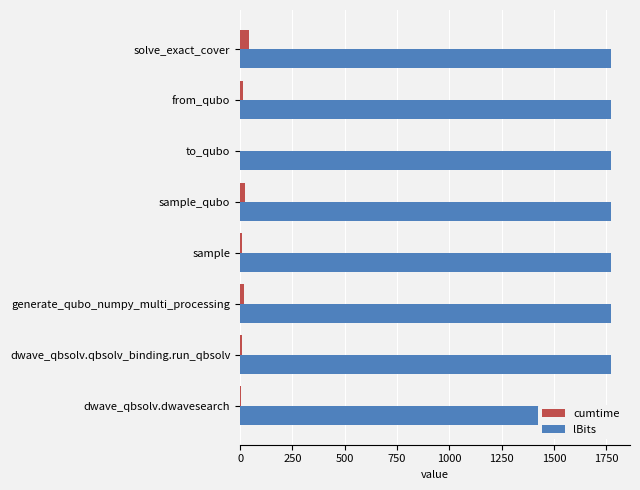

What is the difference between the highest and lowest values at 500?

18.7